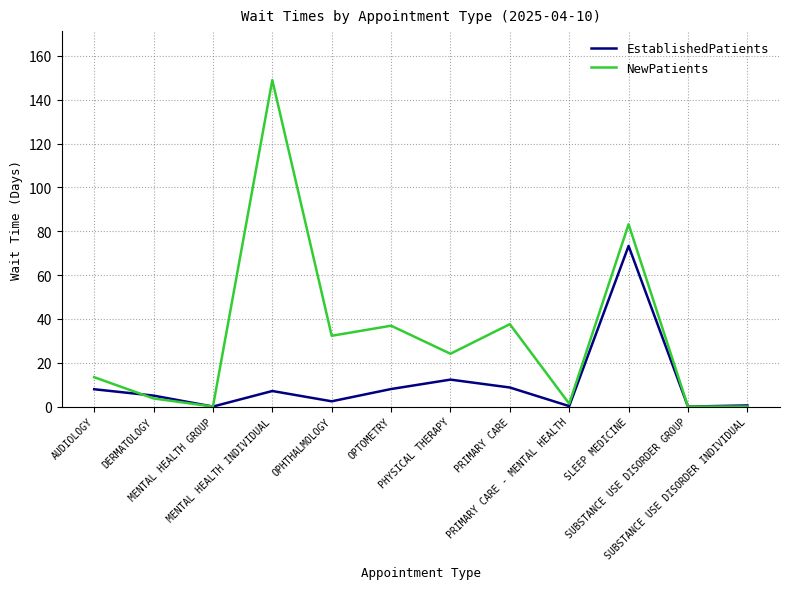

What is the maximum value shown in the chart?

149.0